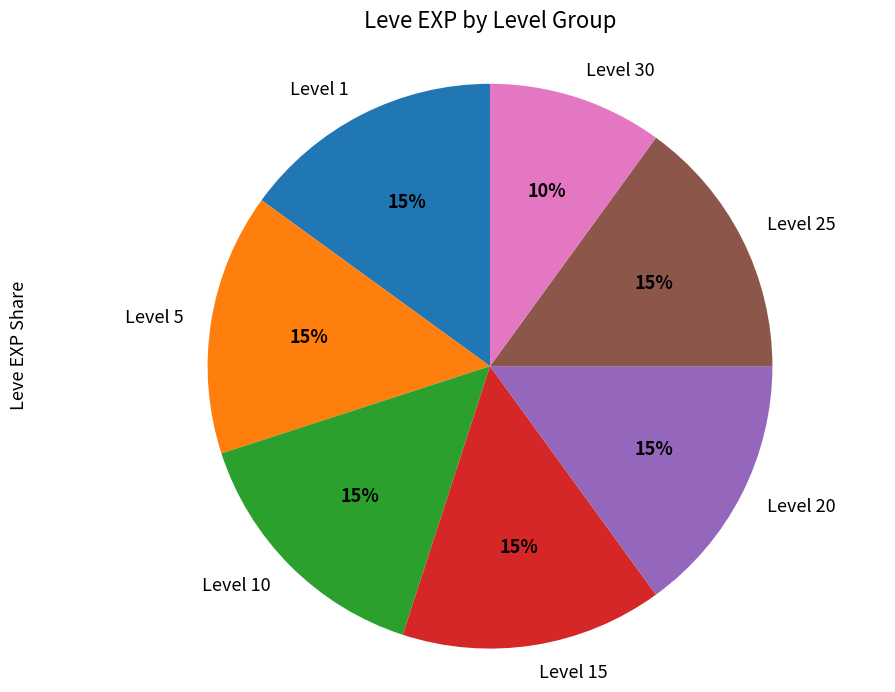

Is there a majority slice in this chart?

No